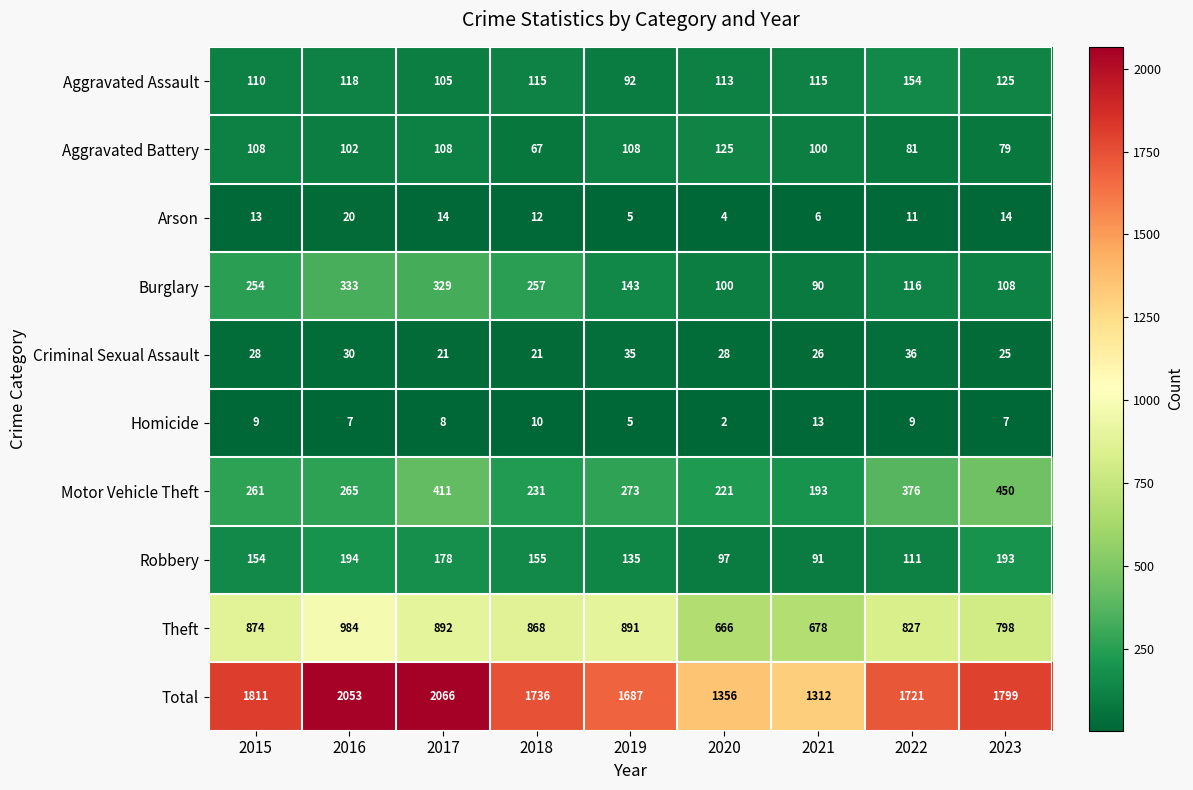

How many Robbery values are between 111 and 178?

5